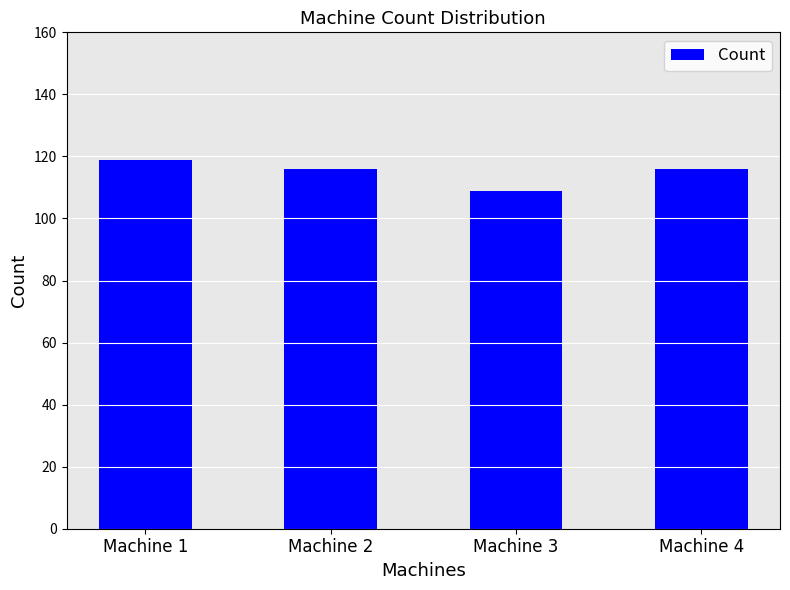

Does the chart contain stacked bars?

No